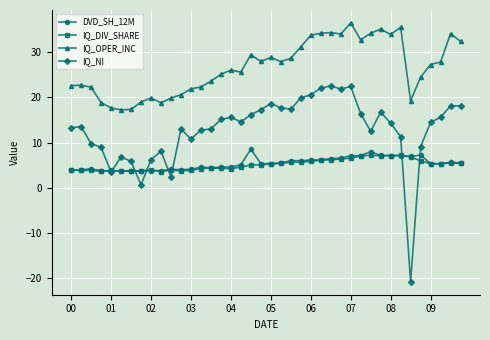

Which series has the largest total across all categories?

IQ_OPER_INC